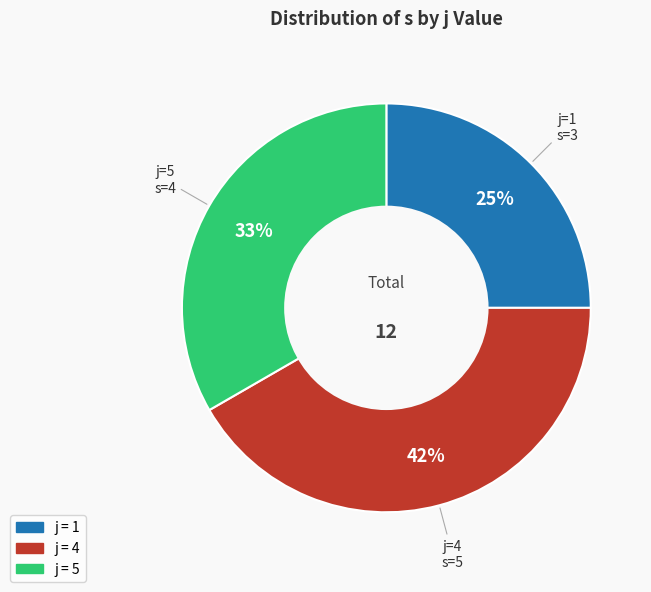

To the nearest percent, what is the difference between the largest and smallest slice percentages?

17%